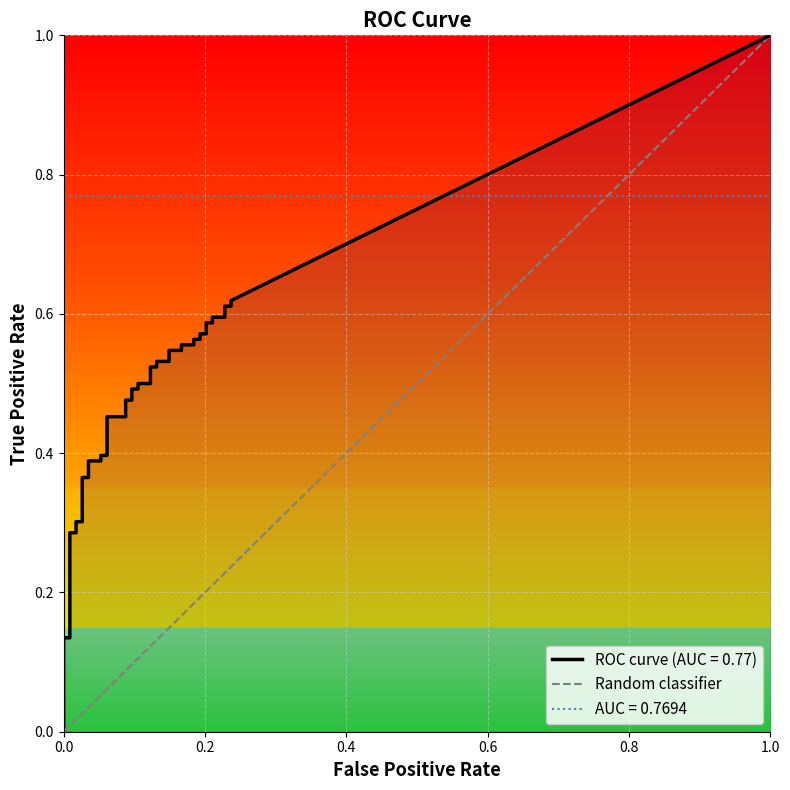

Rank the categories by value from highest to lowest.

1.0, 0.0